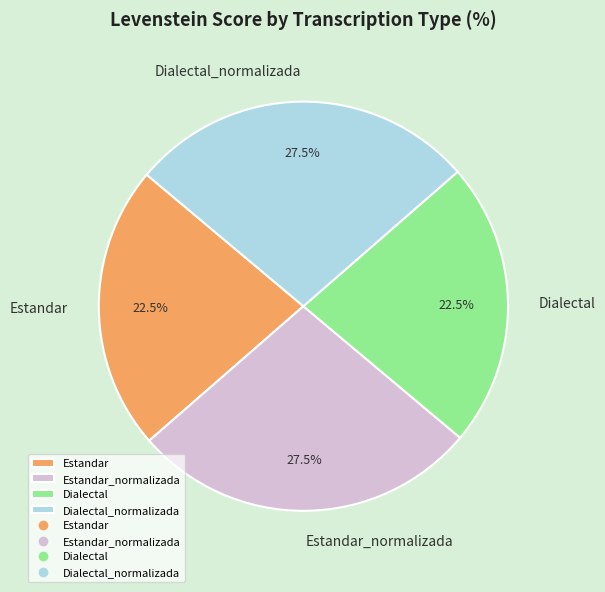

To the nearest percent, what is the average slice percentage?

25%